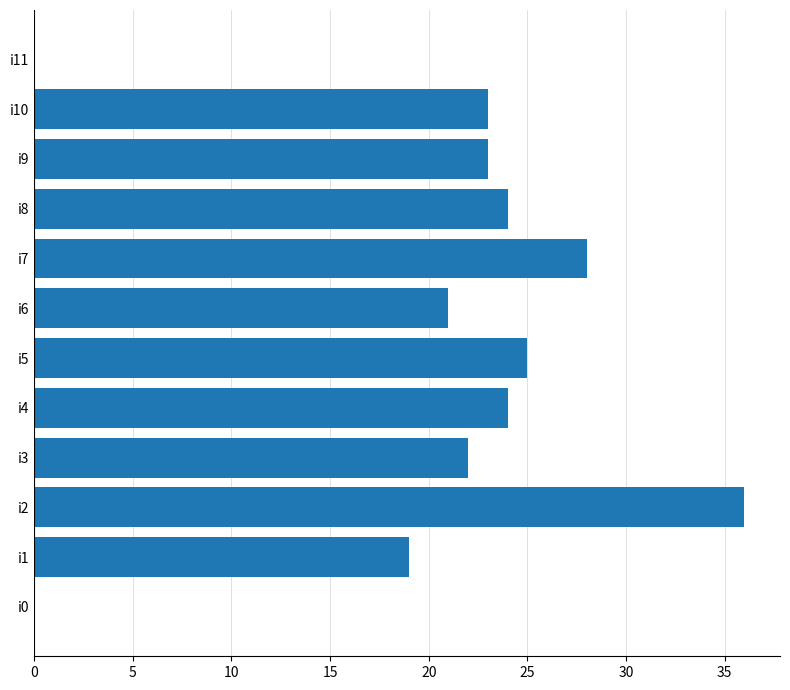

Where is the data nearest to the value 18?

i1